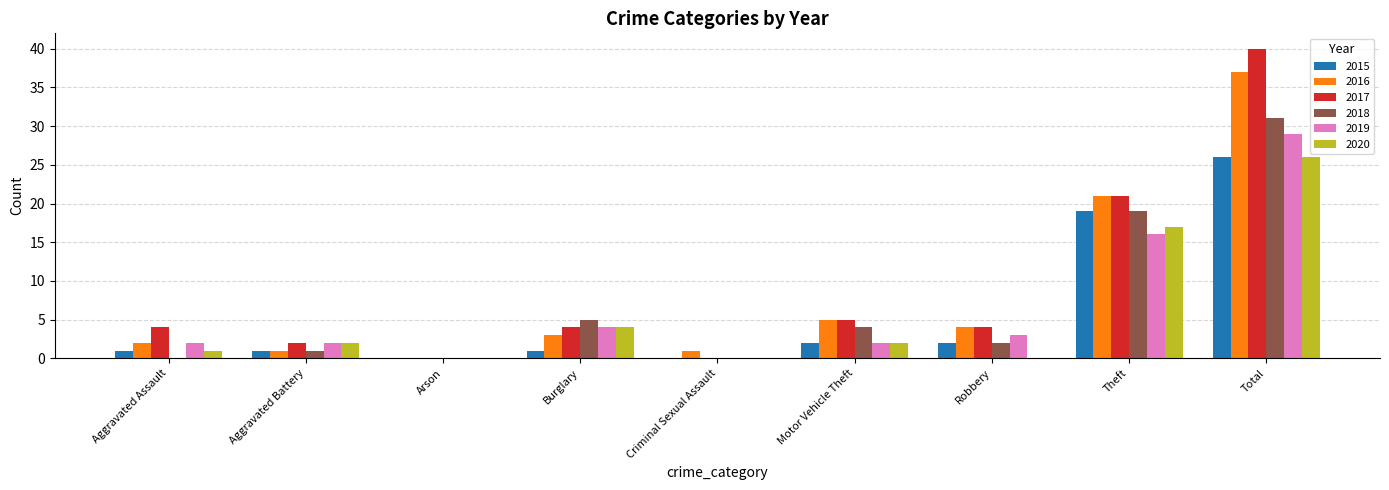

At which category is the sum across all series the highest?

Total